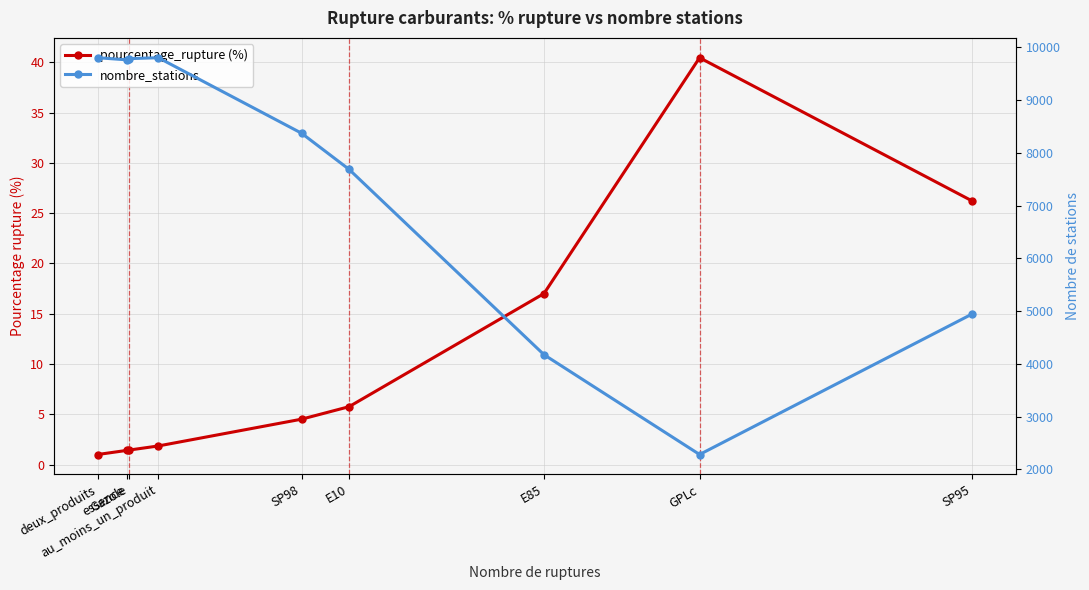

Which category has the lowest value in the pourcentage_rupture (%) series?

deux_produits